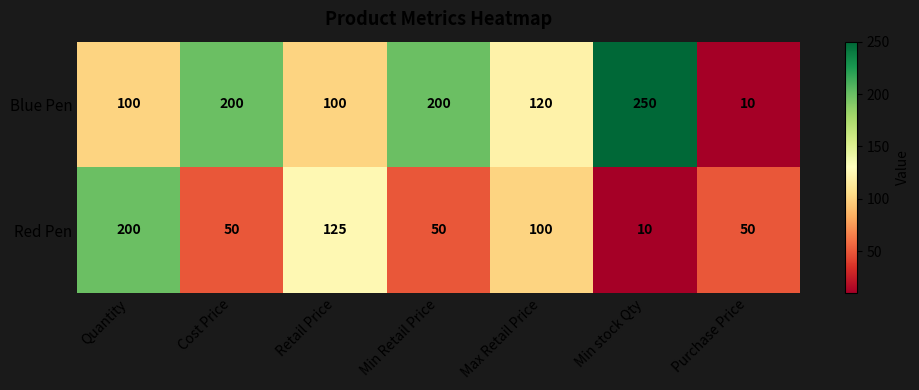

How many distinct data groups are displayed?

2